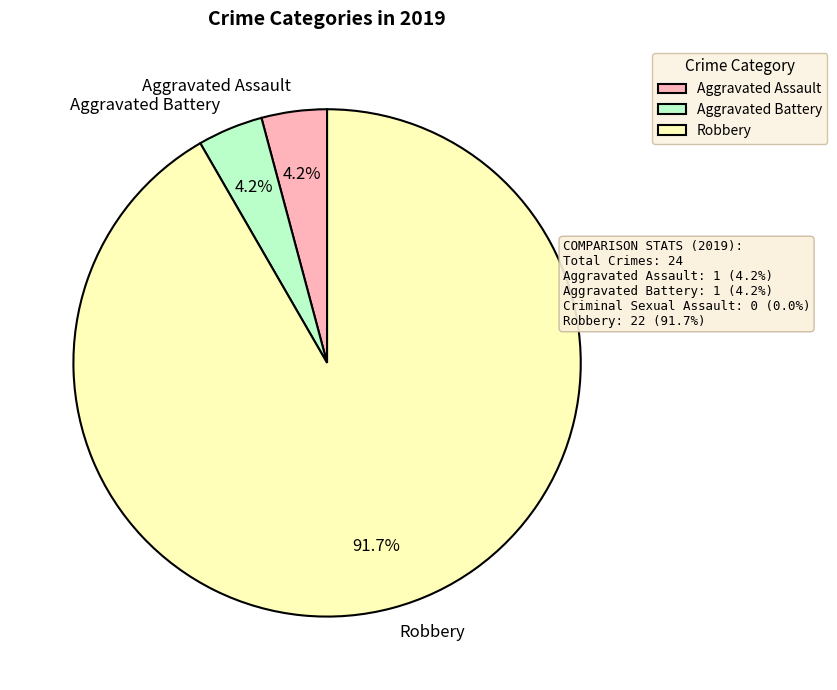

Which has a higher value, Robbery or Aggravated Assault?

Robbery